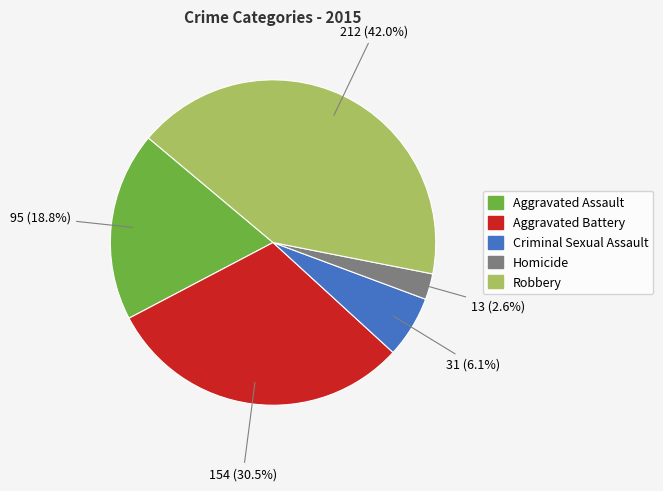

True or false: Robbery accounts for 36% of the total.

False